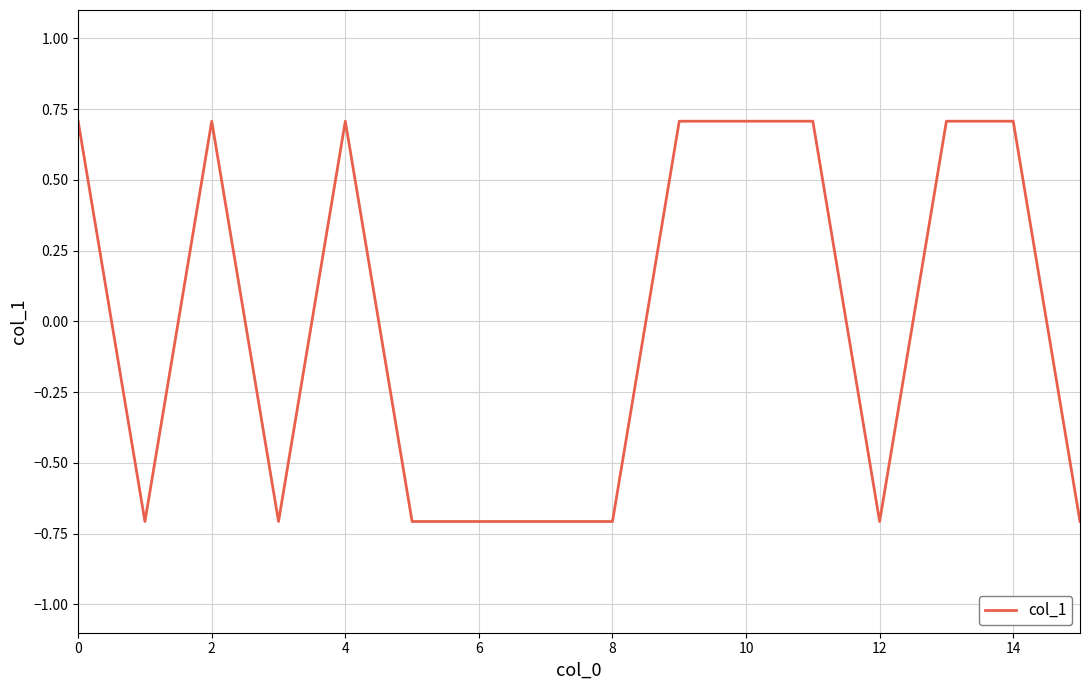

Does the chart have visible grid lines?

Yes